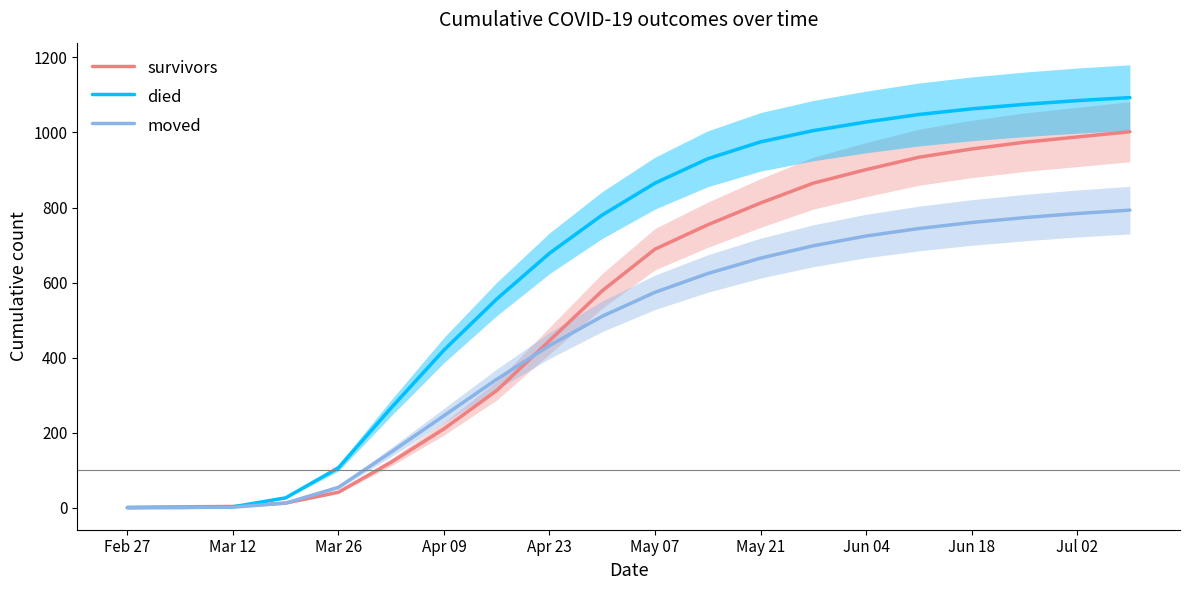

How many times do died and survivors cross each other?

1